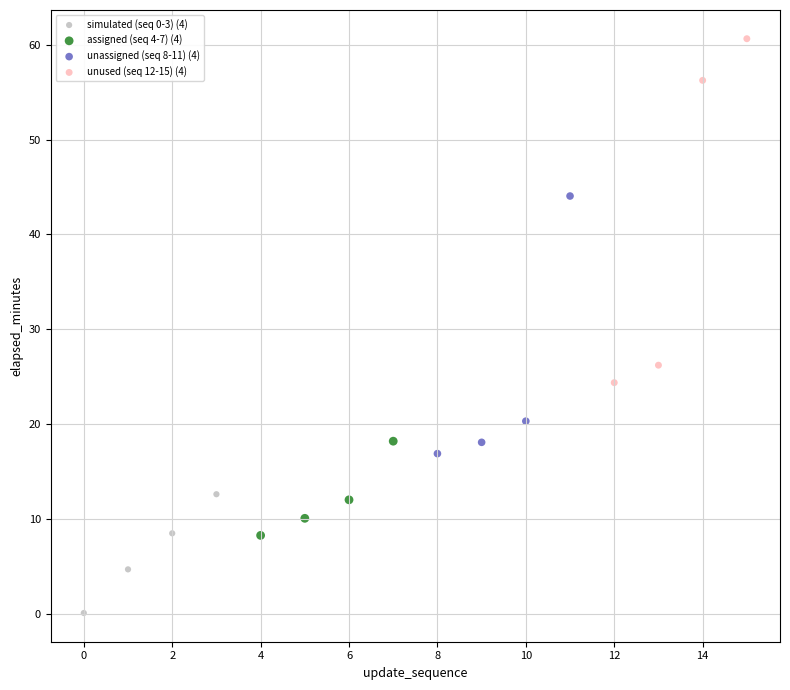

Which series has the widest spread of Y values?

unused (seq 12-15) (4)